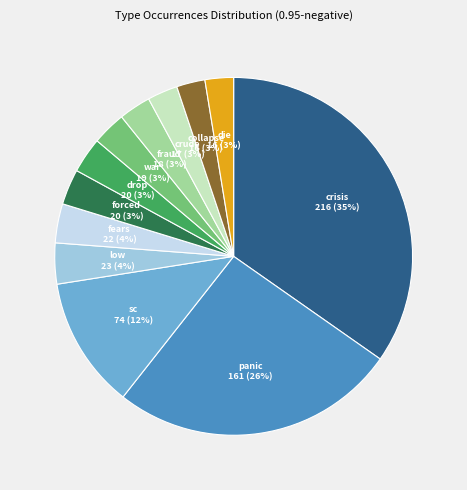

To the nearest percent, what is the average slice percentage?

8%